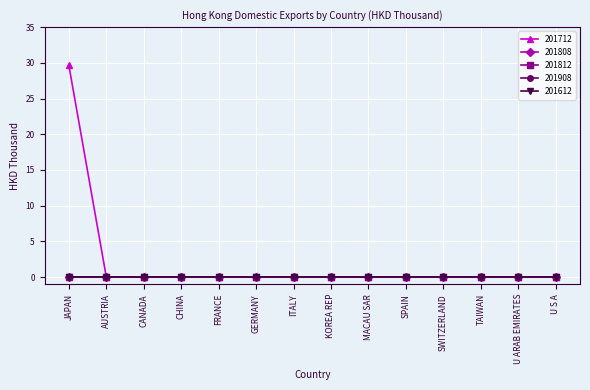

How many lines are shown in the chart?

5